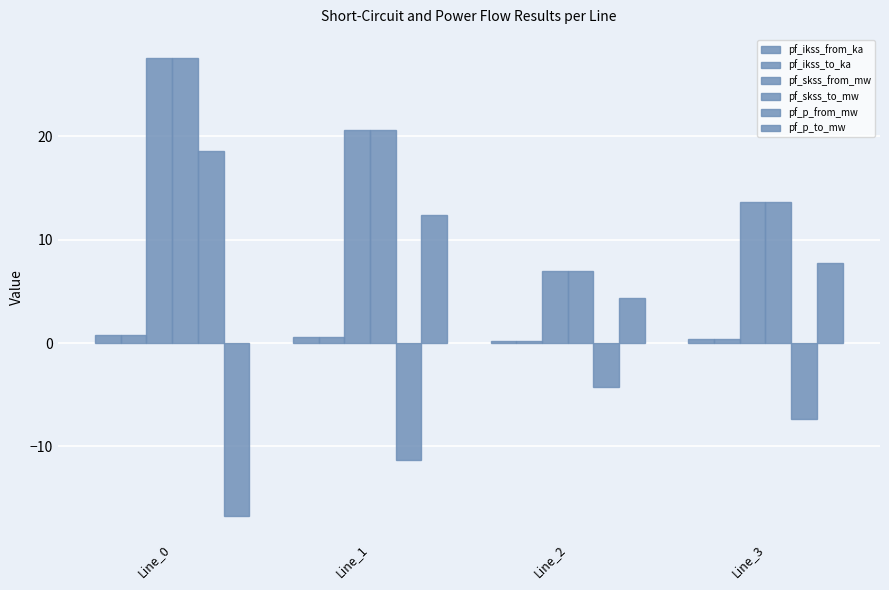

Reading left to right, what are all the values shown in this chart?

pf_ikss_from_ka: 0.8	0.6	0.2	0.4
pf_ikss_to_ka: 0.8	0.6	0.2	0.4
pf_skss_from_mw: 27.6	20.7	7.0	13.7
pf_skss_to_mw: 27.6	20.7	7.0	13.7
pf_p_from_mw: 18.6	-11.3	-4.2	-7.3
pf_p_to_mw: -16.7	12.4	4.3	7.8